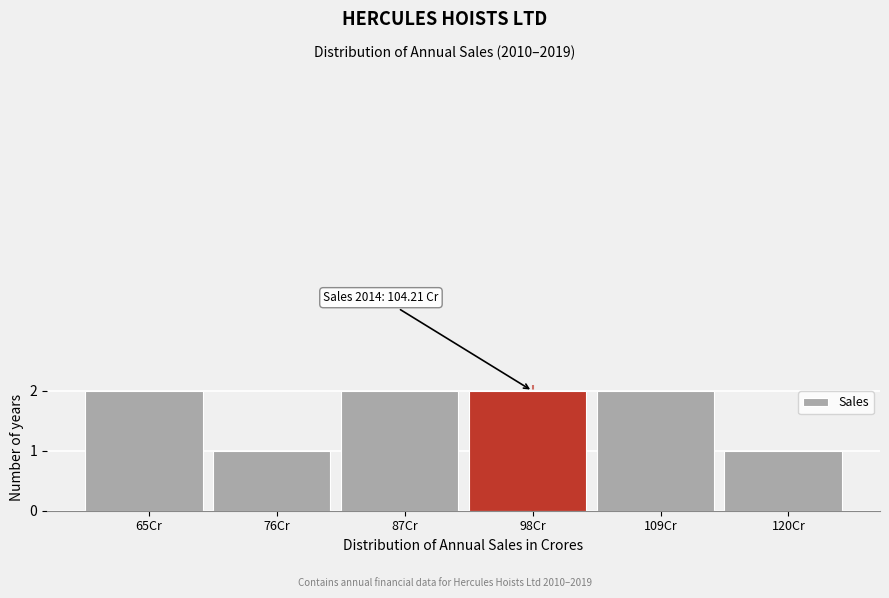

Reading left to right, transcribe all the data shown in this chart.

2	1	2	2	2	1